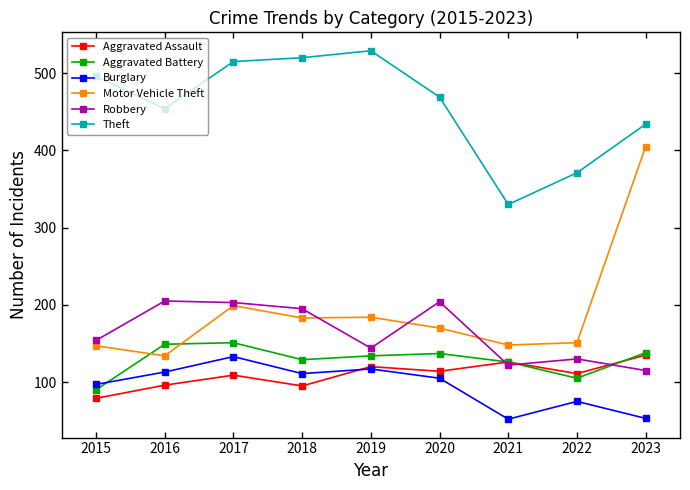

True or false: Theft and Robbery intersect in this chart.

False